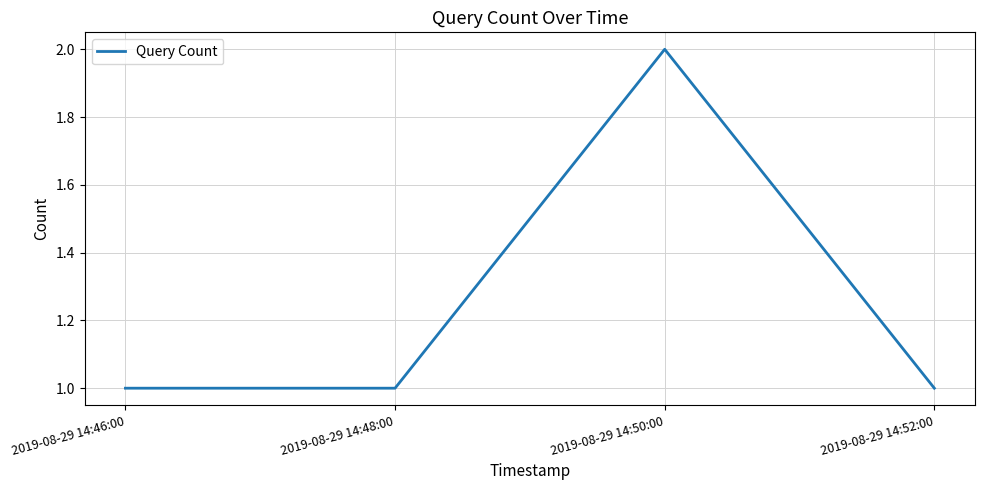

What position from the right is 2019-08-29 14:52:00?

1